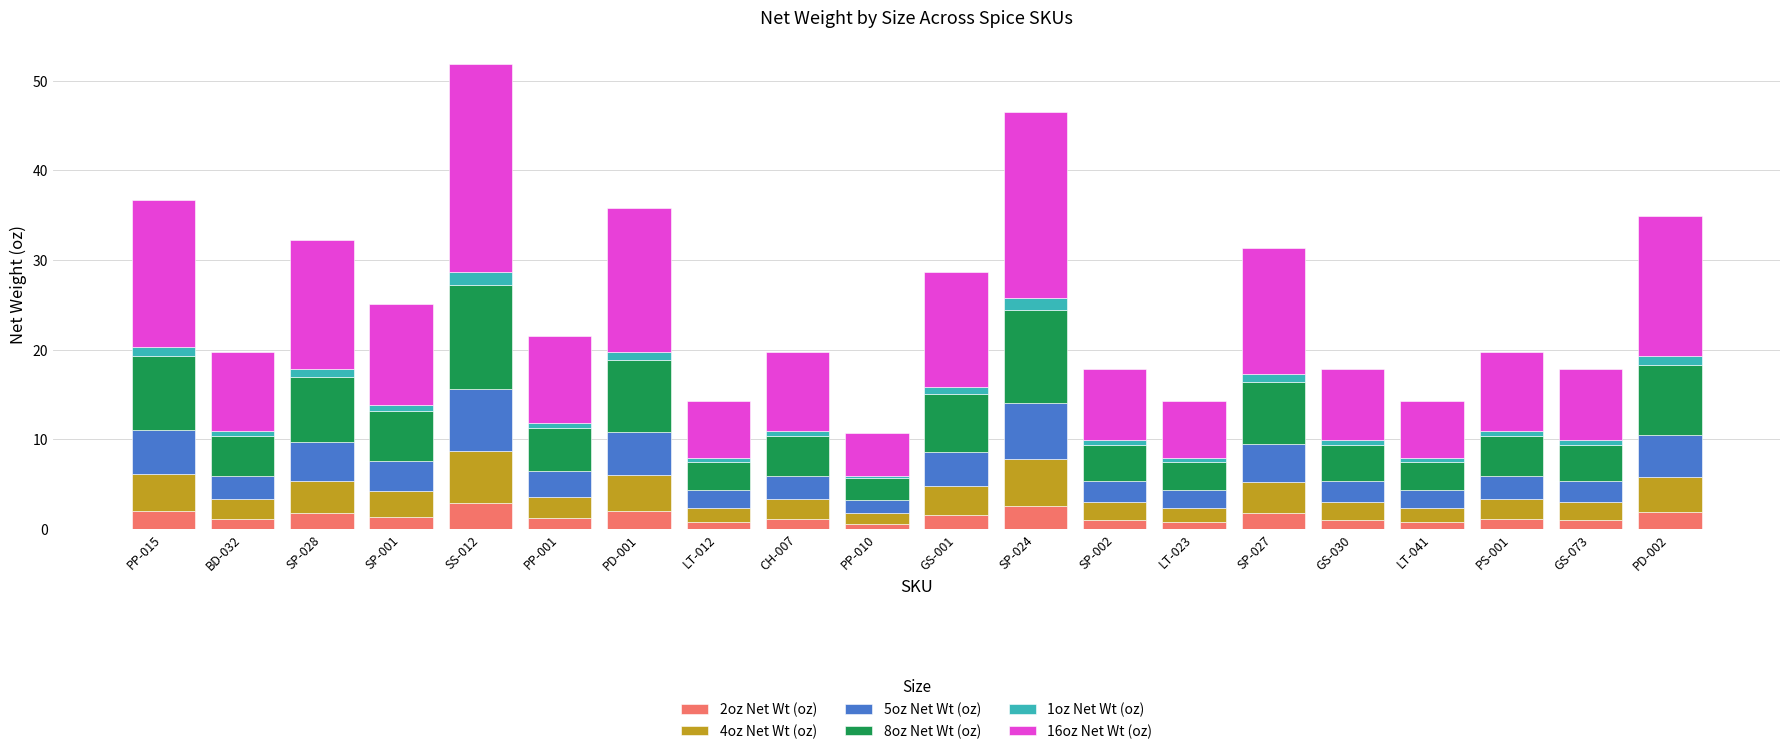

At which category is the sum across all series the highest?

SS-012